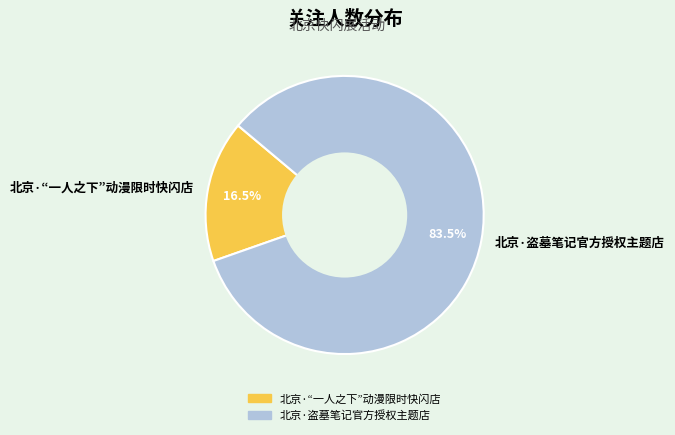

Rank the categories by value from lowest to highest.

北京·“一人之下”动漫限时快闪店, 北京·盗墓笔记官方授权主题店